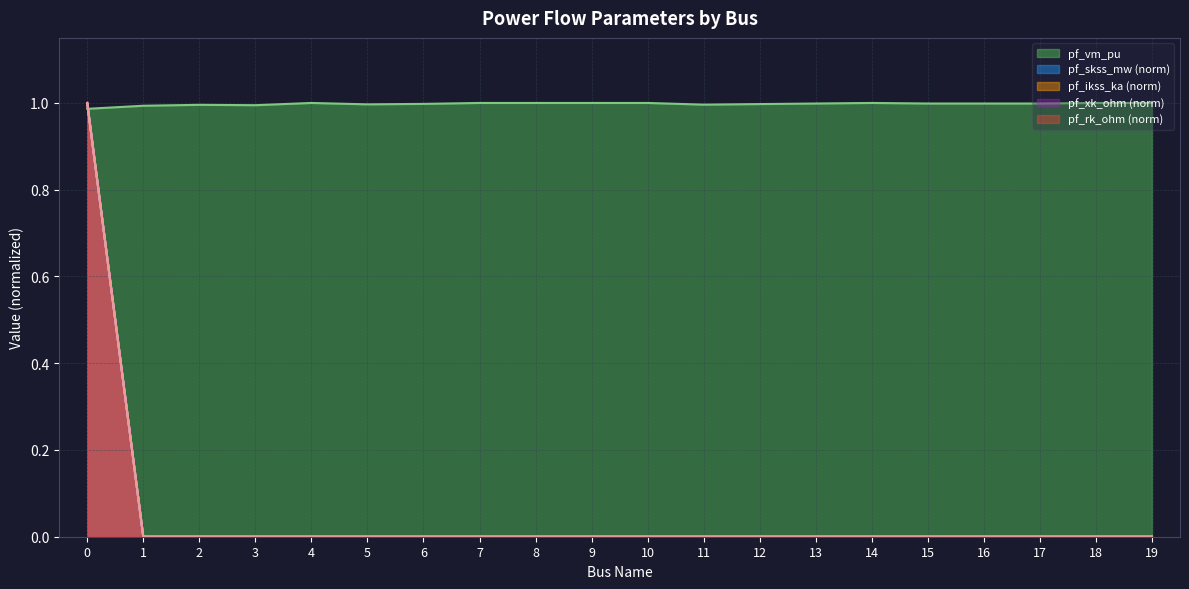

How many values in pf_rk_ohm are above zero?

1